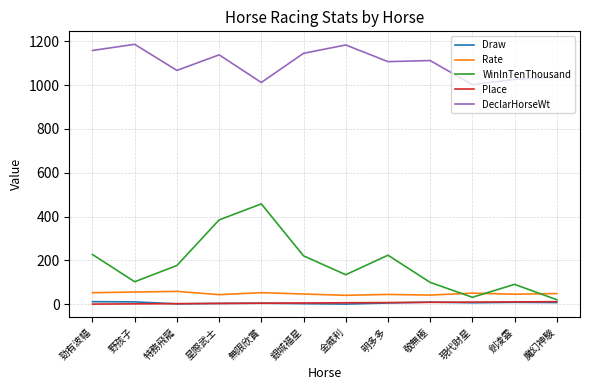

What is the total value across all series at 星際武士?

1575